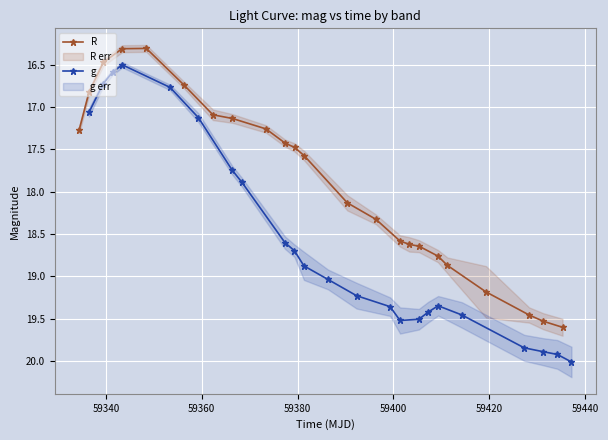

What is the lowest value of the g series?

16.5